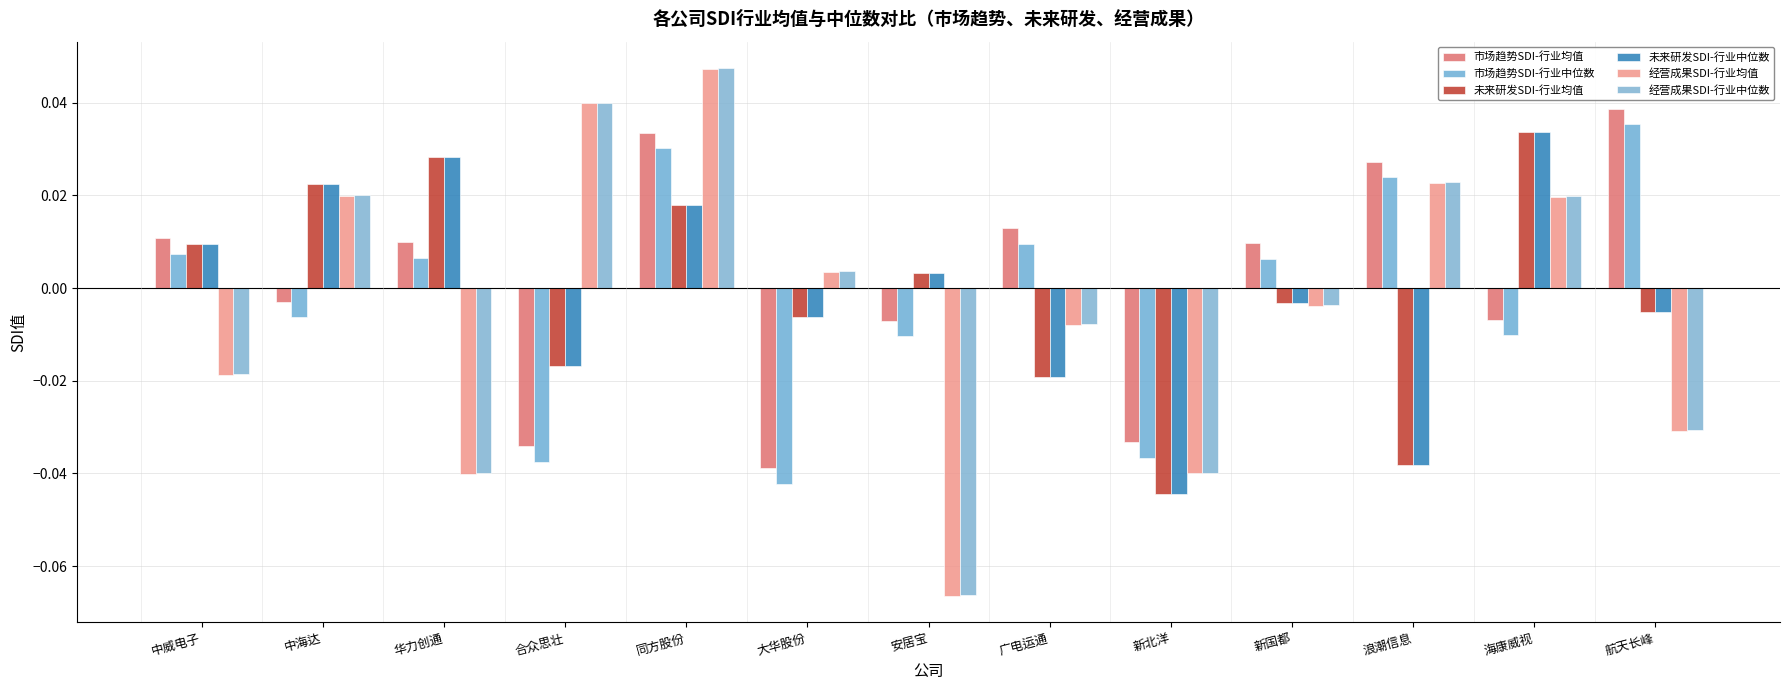

What is the label of the 6th bar from the left?

大华股份